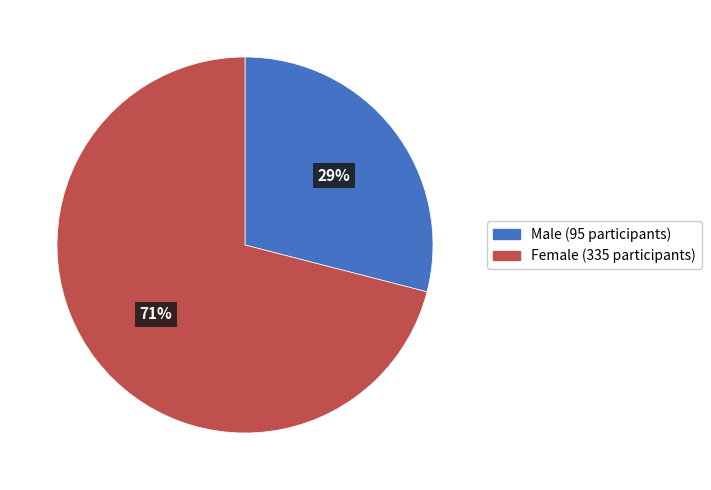

Do Female (335 participants) and Male (95 participants) together represent more than half of the pie?

Yes